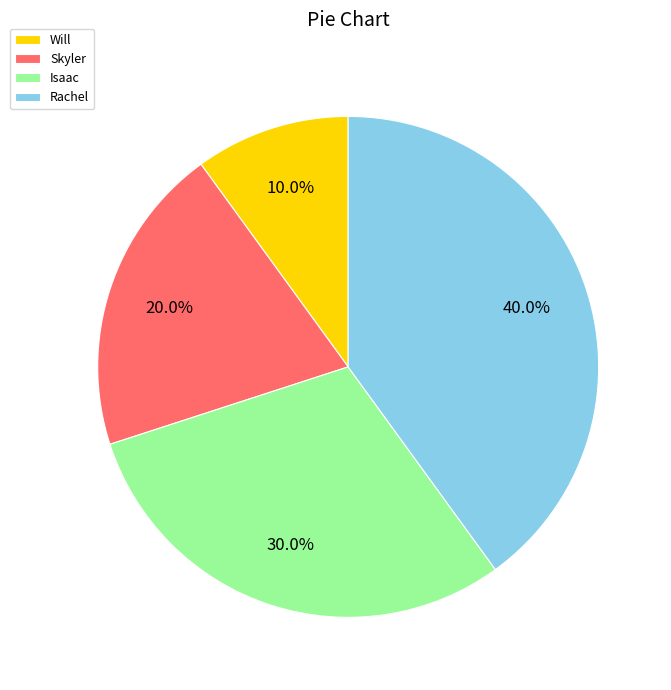

What percentage is the Skyler slice, to the nearest percent?

20%